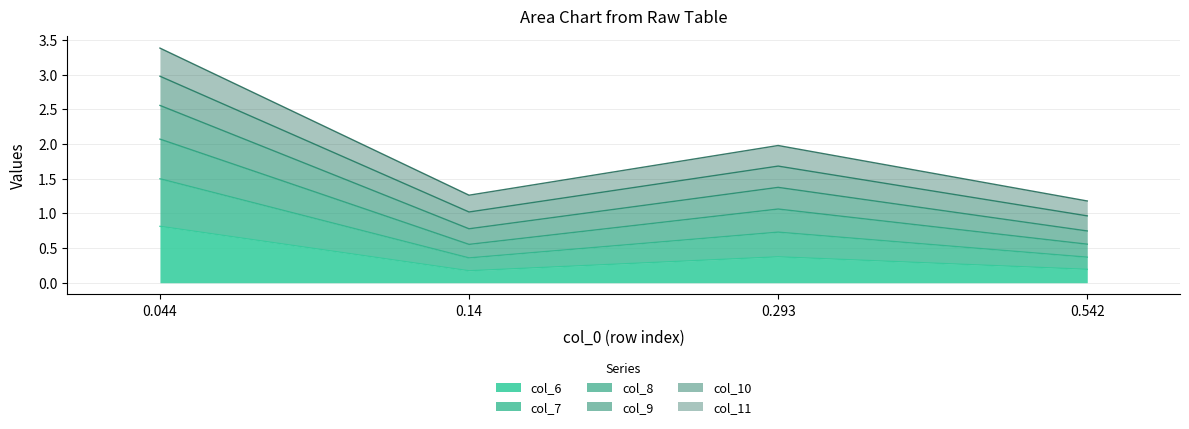

What is the total value across all series at 0.293?

2.0